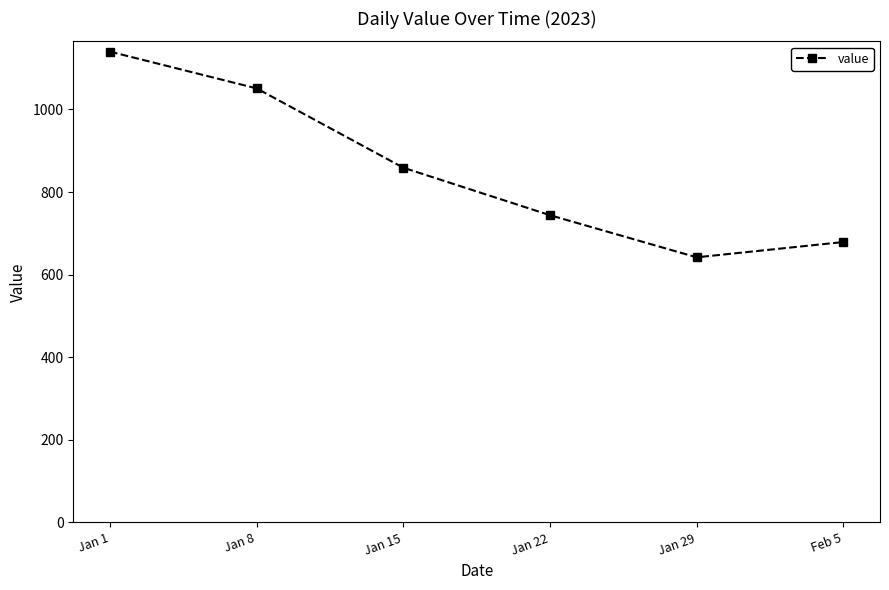

Reading left to right, extract all data points from this chart.

1140	1051	859	744	642	679